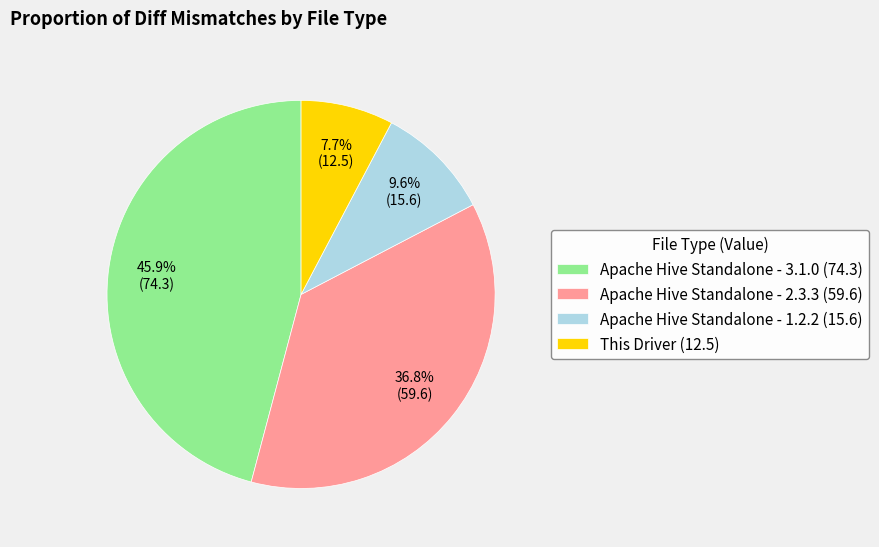

To the nearest percent, what is the difference between the Apache Hive Standalone - 2.3.3 and Apache Hive Standalone - 3.1.0 slice percentages?

9%